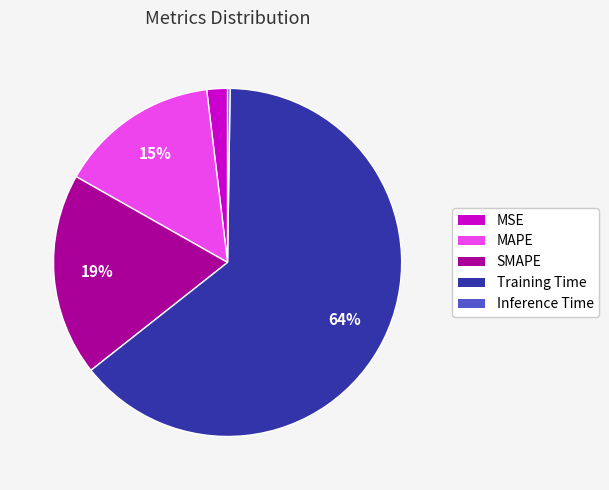

Combined, do MAPE and SMAPE account for over 50%?

No